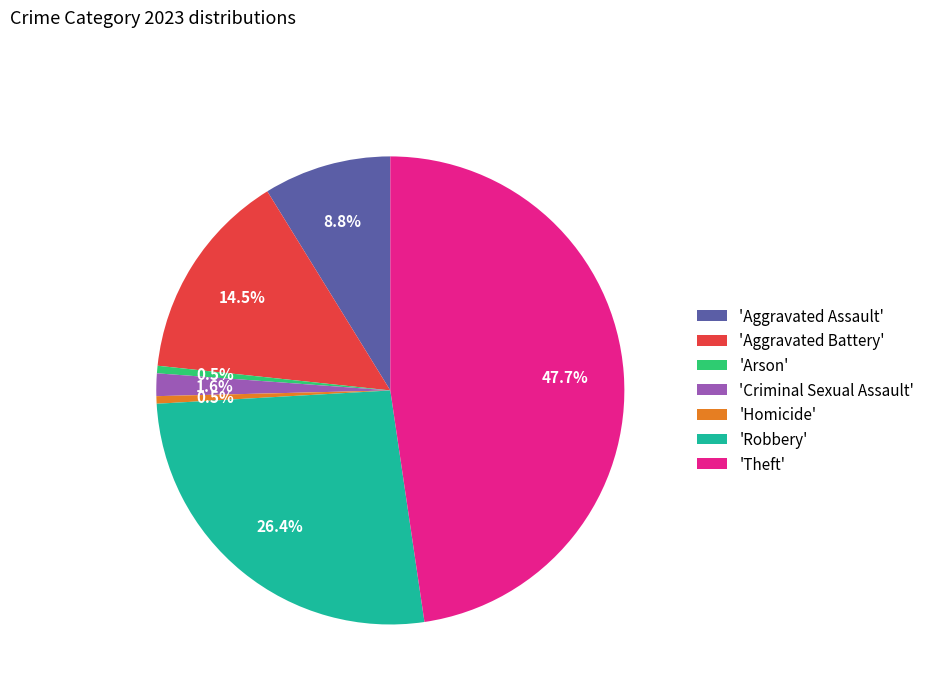

How many slices are in this pie chart?

7